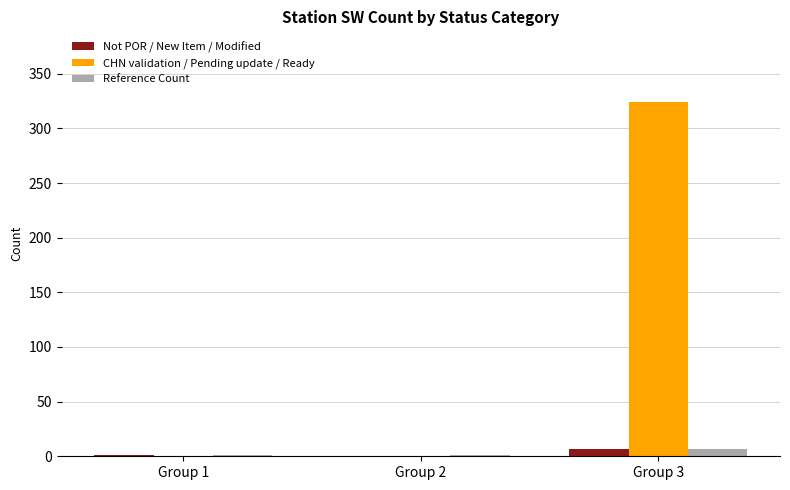

What is the average value of the CHN validation / Pending update / Ready series?

108